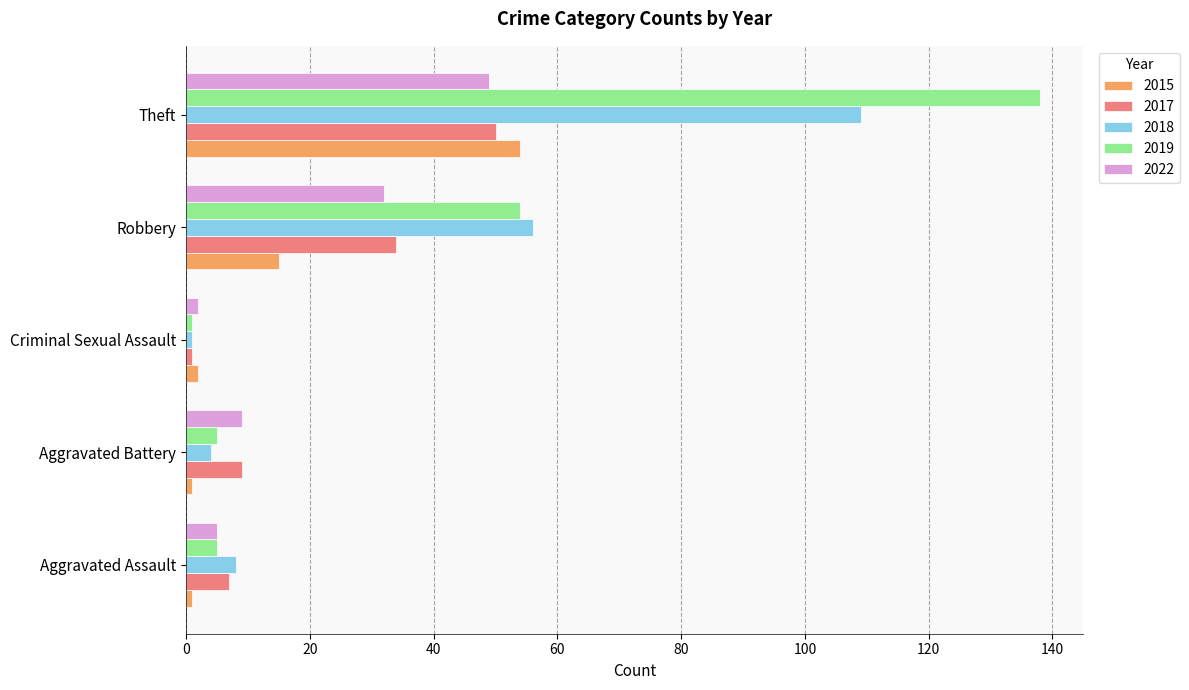

Which category has the highest value in the 2018 series?

Theft